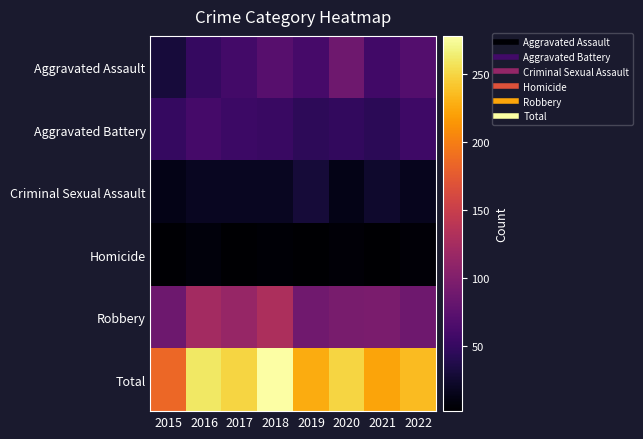

Reading left to right, what are all the values shown in this chart?

Aggravated Assault: 2015=31	2016=50	2017=59	2018=72	2019=61	2020=88	2021=58	2022=69
Aggravated Battery: 2015=50	2016=60	2017=54	2018=52	2019=45	2020=48	2021=43	2022=55
Criminal Sexual Assault: 2015=13	2016=19	2017=19	2018=19	2019=29	2020=13	2021=24	2022=17
Homicide: 2015=4	2016=8	2017=2	2018=5	2019=3	2020=6	2021=2	2022=6
Robbery: 2015=87	2016=123	2017=115	2018=130	2019=89	2020=94	2021=95	2022=88
Total: 2015=185	2016=260	2017=249	2018=278	2019=227	2020=249	2021=222	2022=235